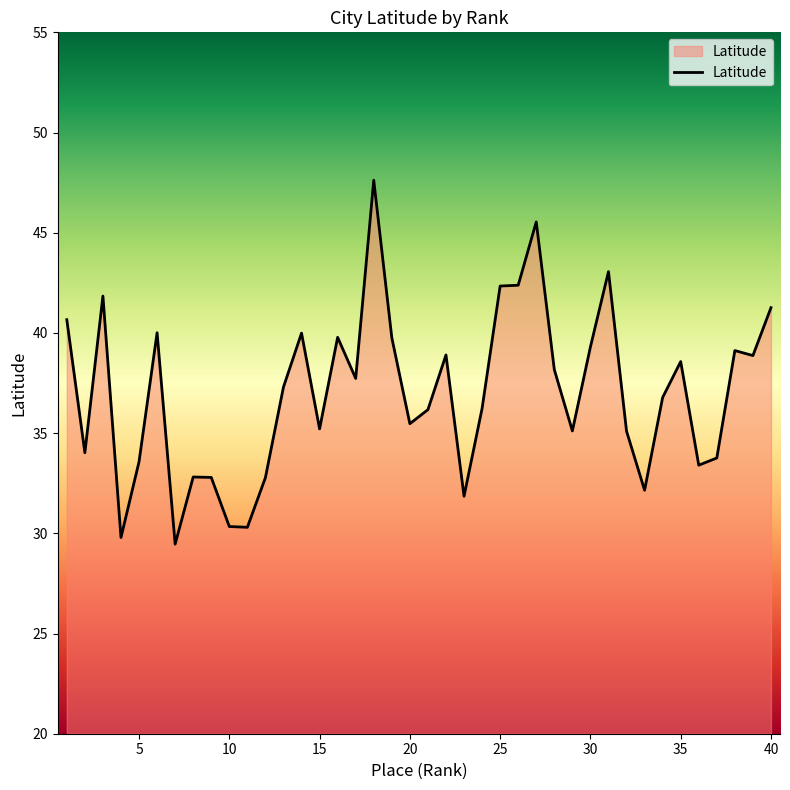

How many lines are shown in the chart?

1